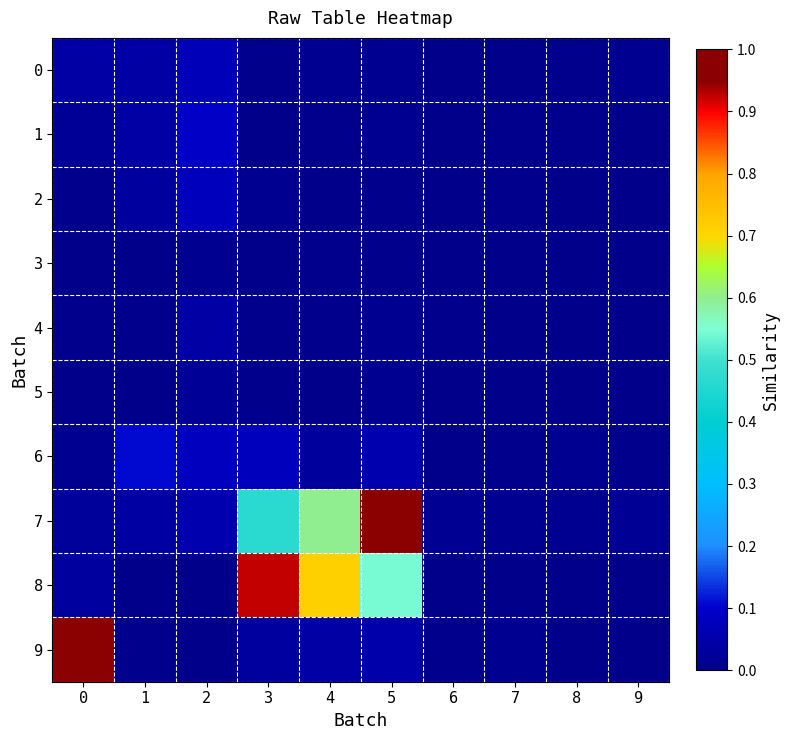

Rank the series by their maximum value, from lowest to highest.

3, 5, 4, 0, 2, 1, 6, 8, 7, 9